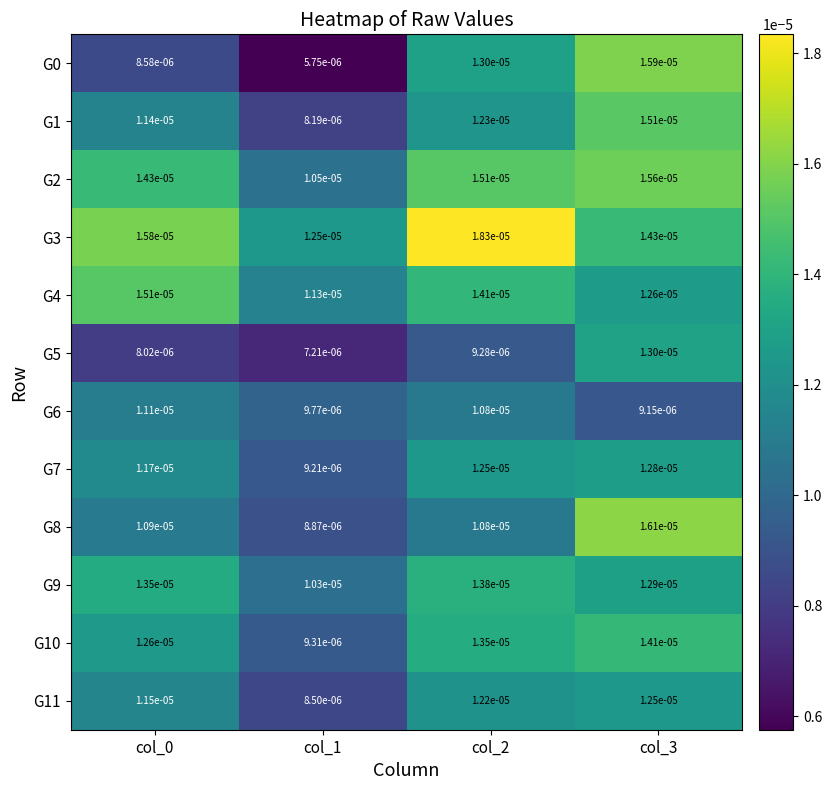

Is the value of G10 at col_2 greater than the value of G5 at col_3?

Yes